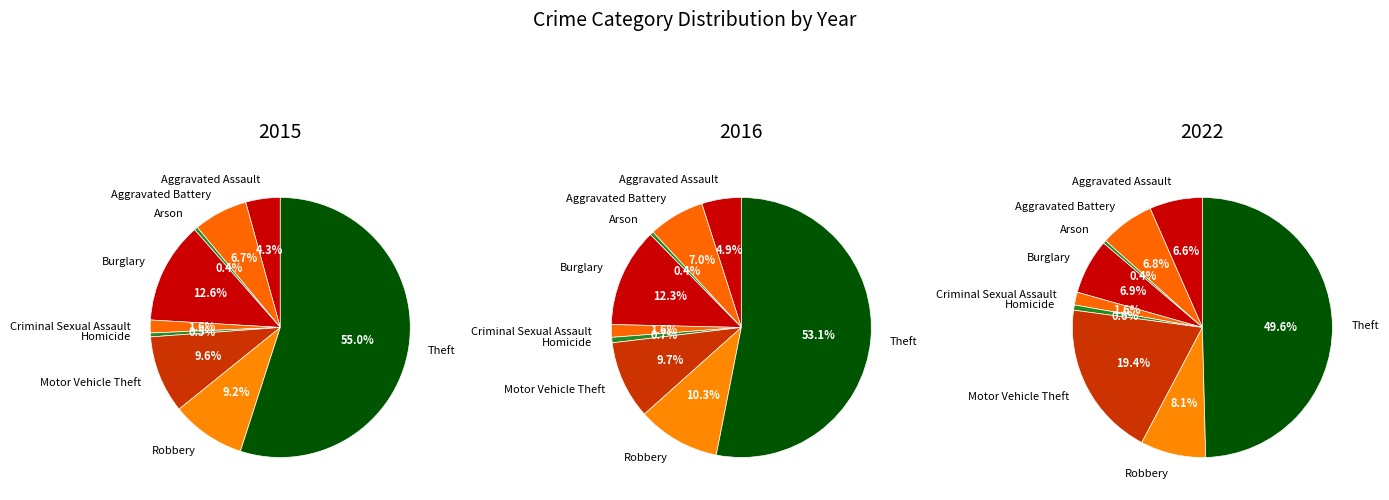

Which category accounts for the majority?

Theft